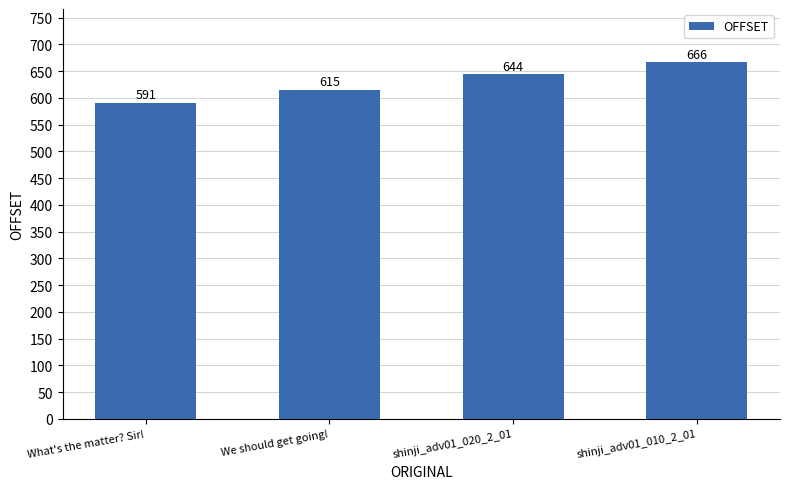

What is the label of the 3rd bar from the right?

We should get going!